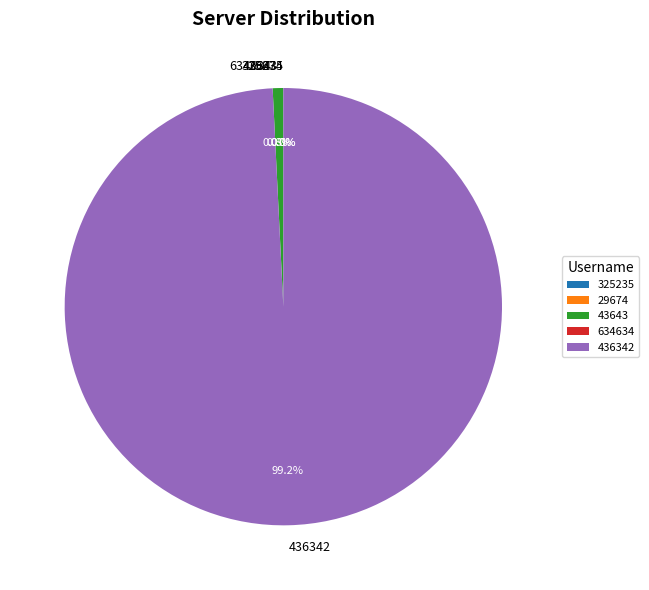

What is the smallest slice in the pie chart?

634634